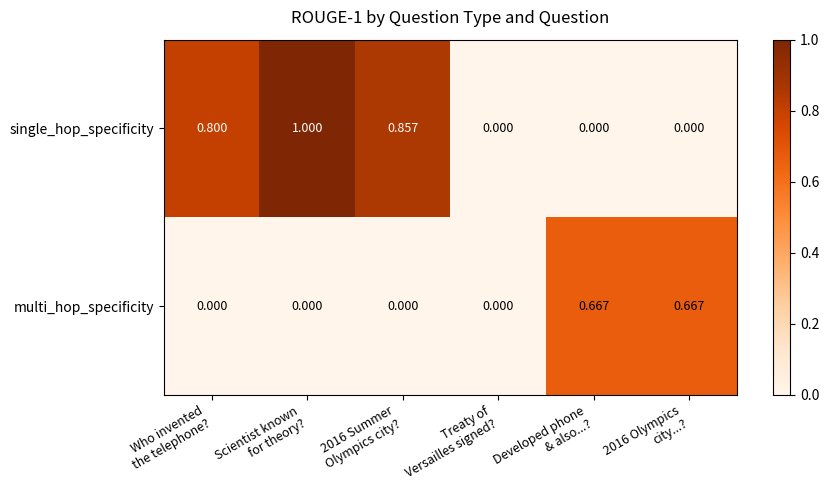

Which series has the largest total across all categories?

single_hop_specificity